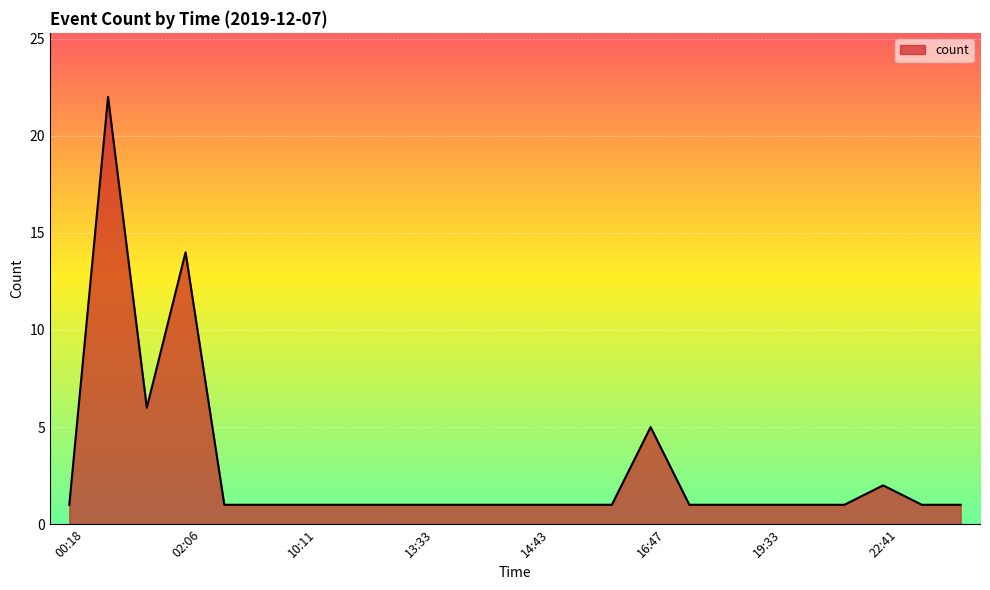

What is the greatest value displayed?

22